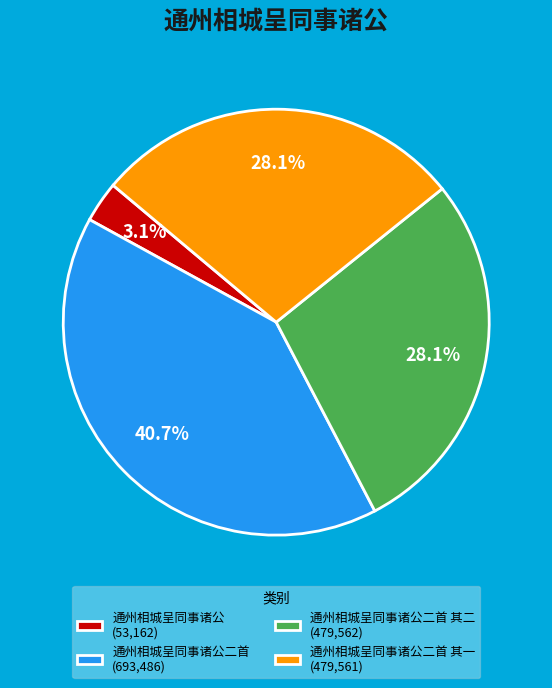

Count the number of slices in the pie.

4